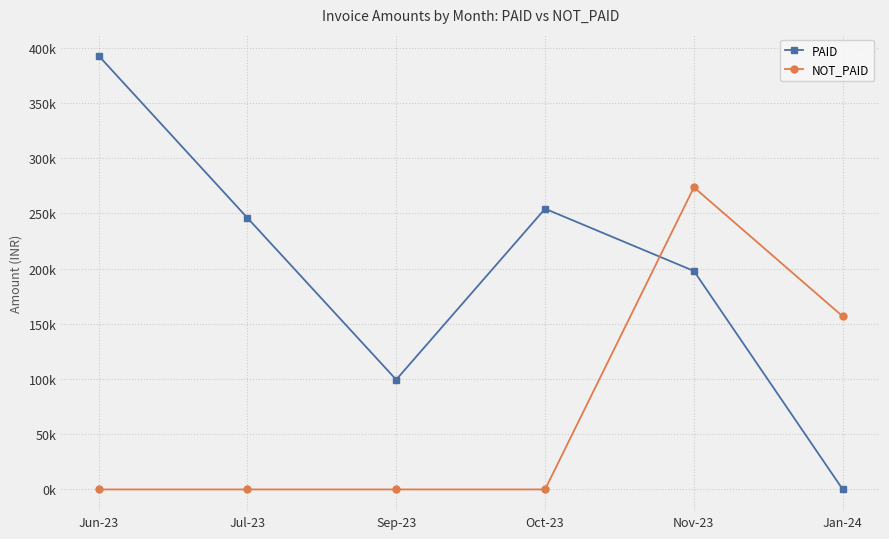

Which series has the largest range (max minus min)?

PAID